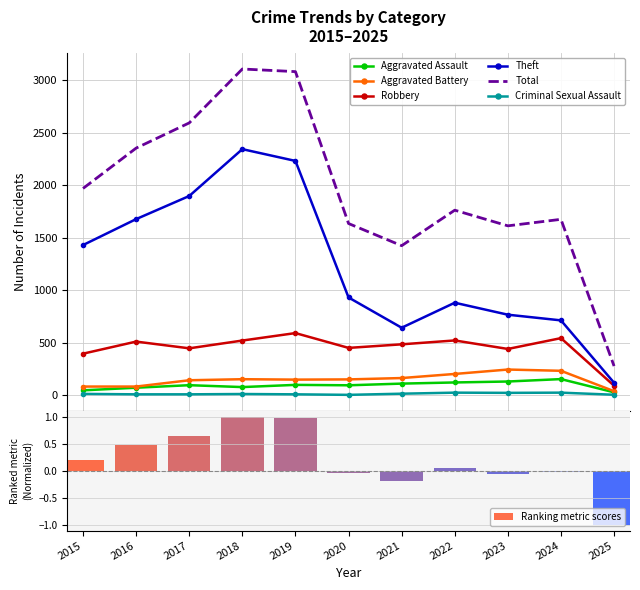

What is the sum of all Aggravated Assault values?

1022